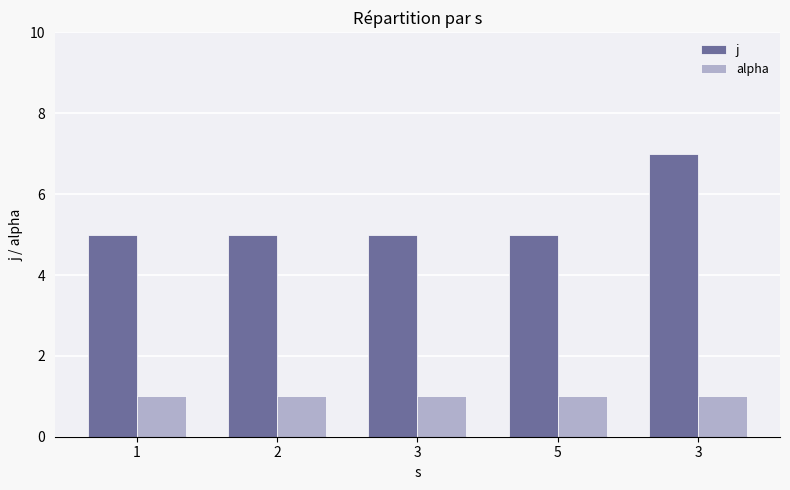

What are all the series names shown in the legend?

j, alpha